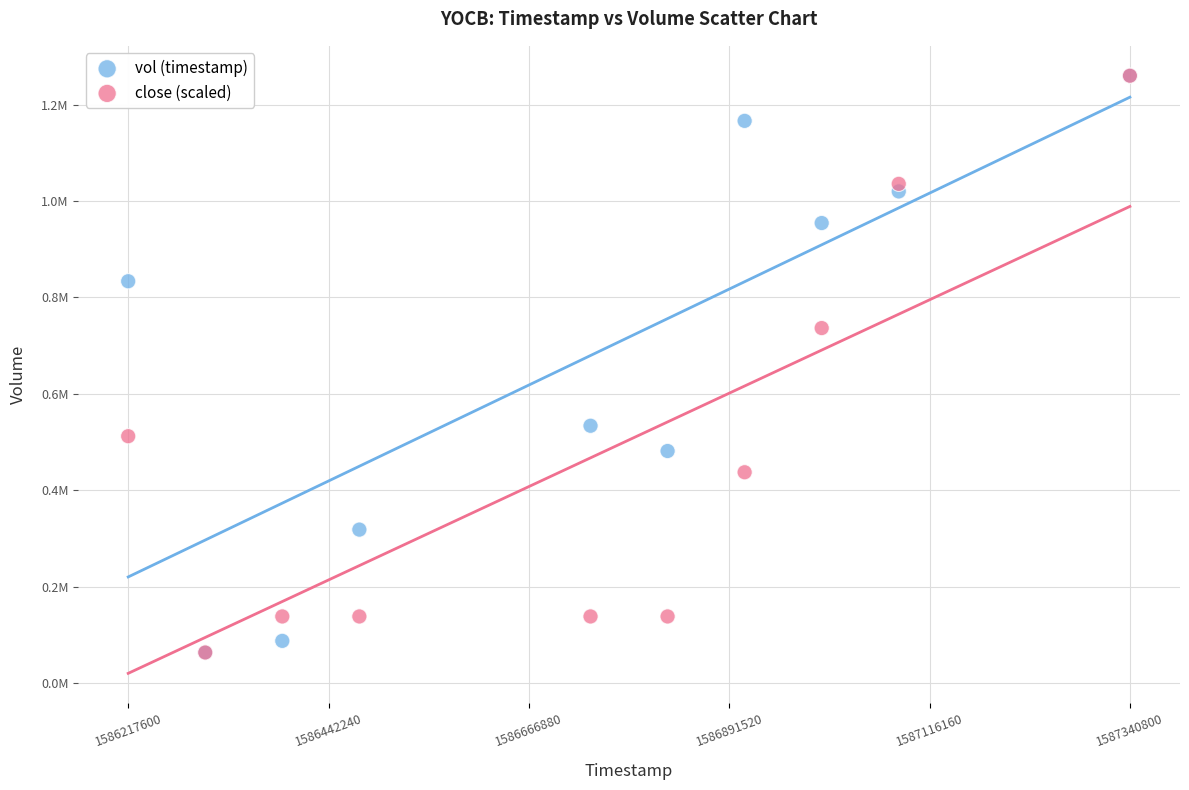

What are all the series names shown in the legend?

vol (timestamp), close (scaled)